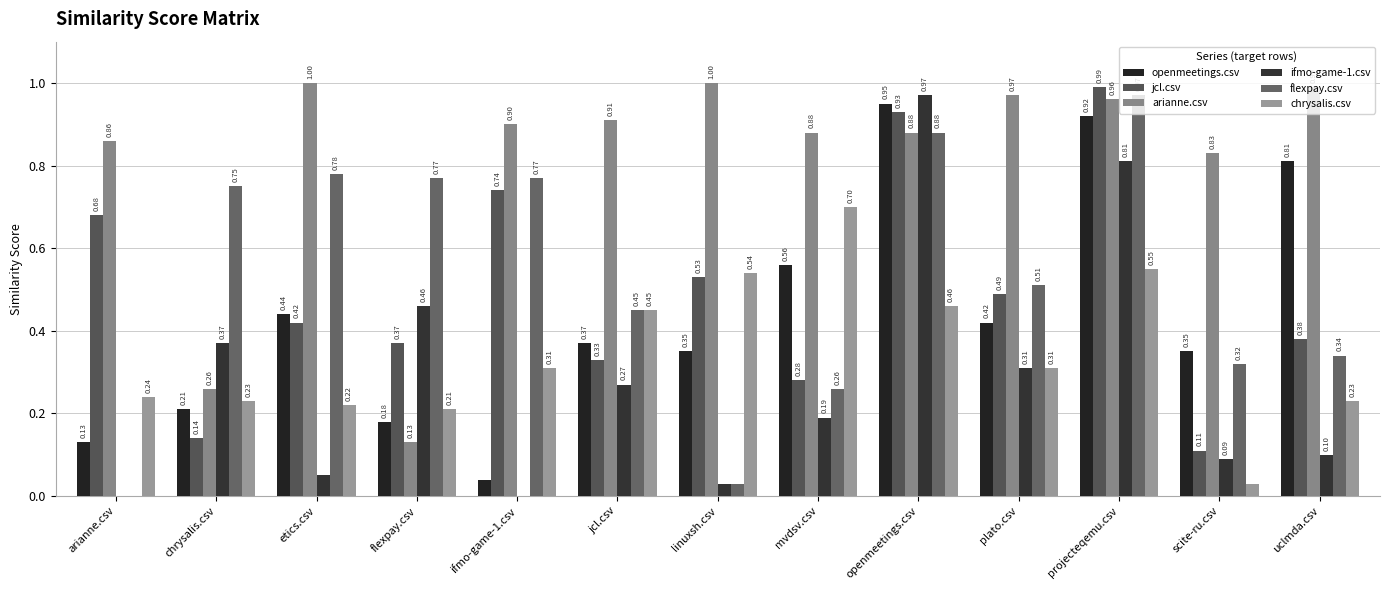

Does the chart contain stacked bars?

No